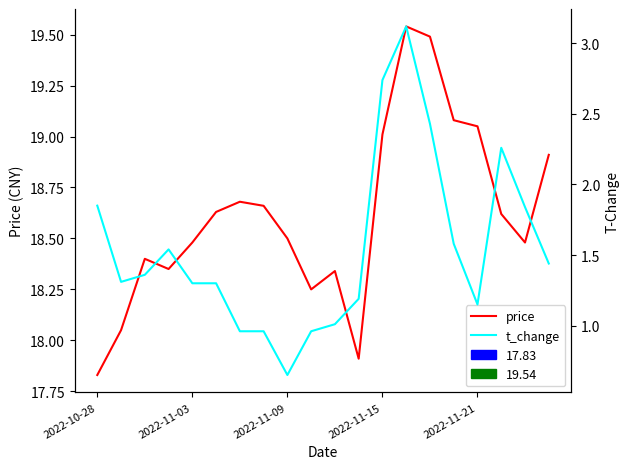

Rank the series at 11 from lowest to highest value.

t_change, price